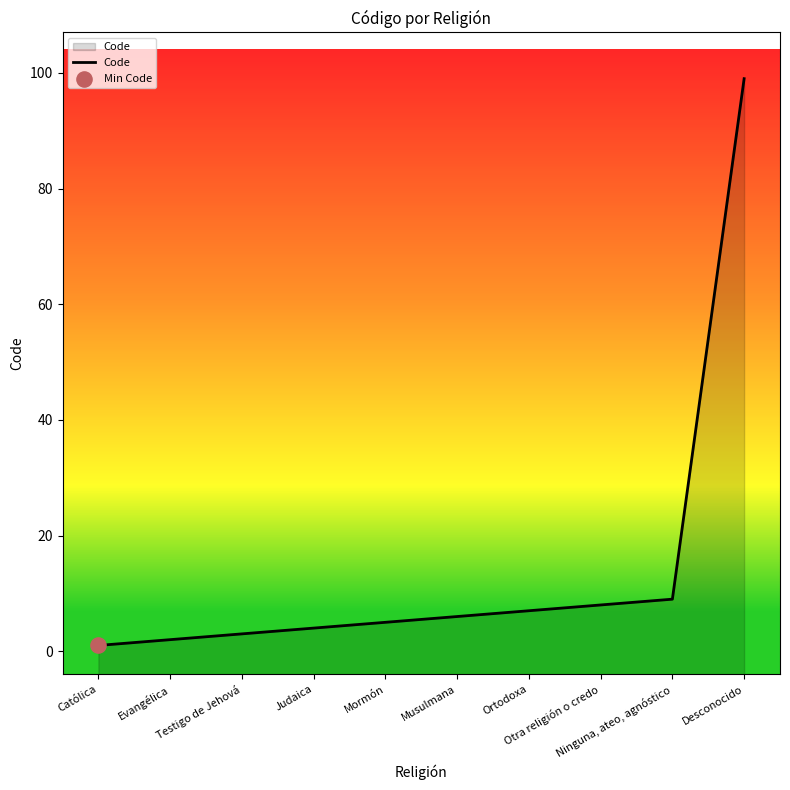

Between Judaica and Evangélica, which is larger?

Judaica